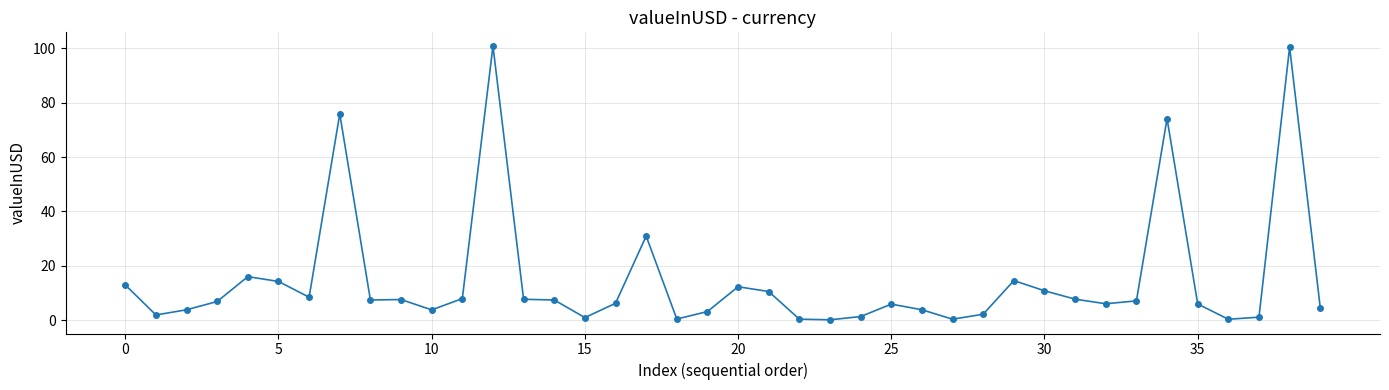

What is the sum of all values?

593.1